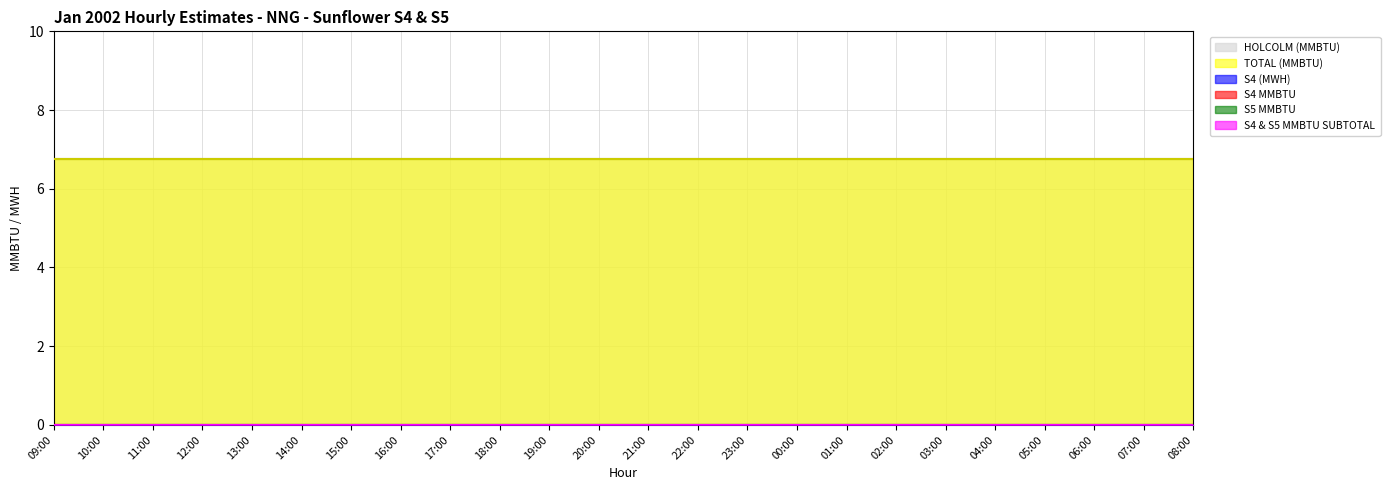

How many categories are shown in the chart?

24